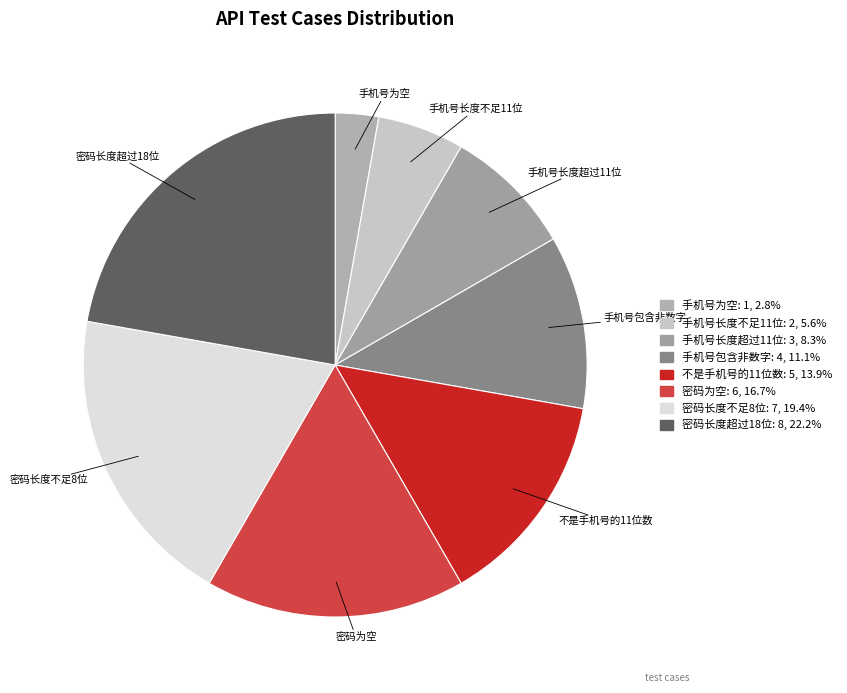

Does 密码长度超过18位 represent more than half of the total?

No